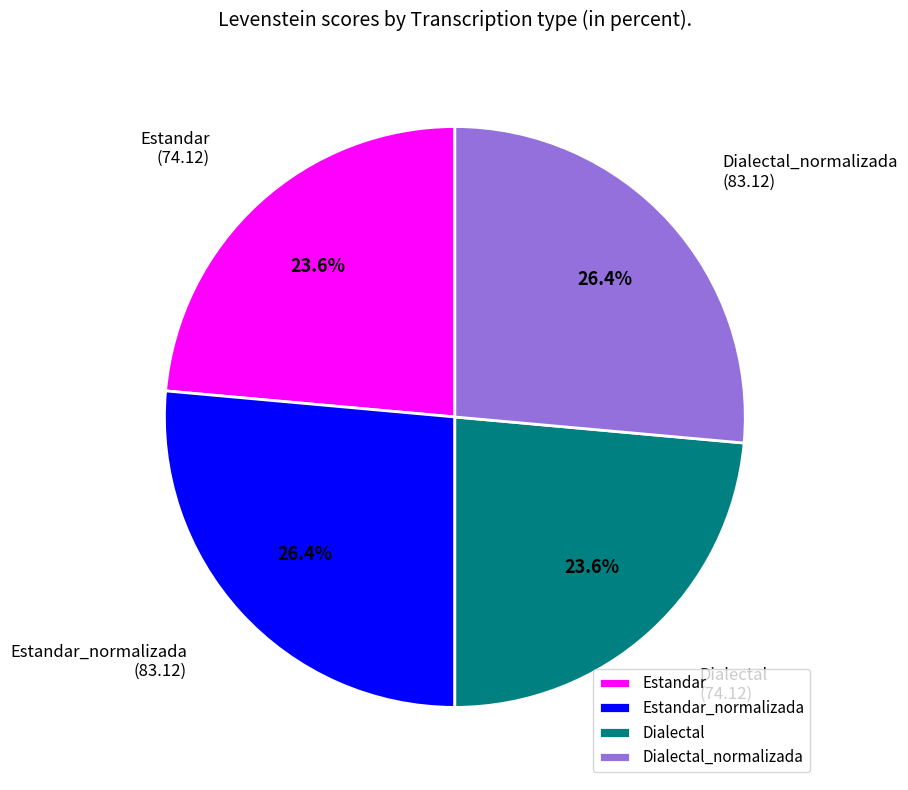

What is the ratio of the value at Dialectal_normalizada to the value at Estandar?

1.1